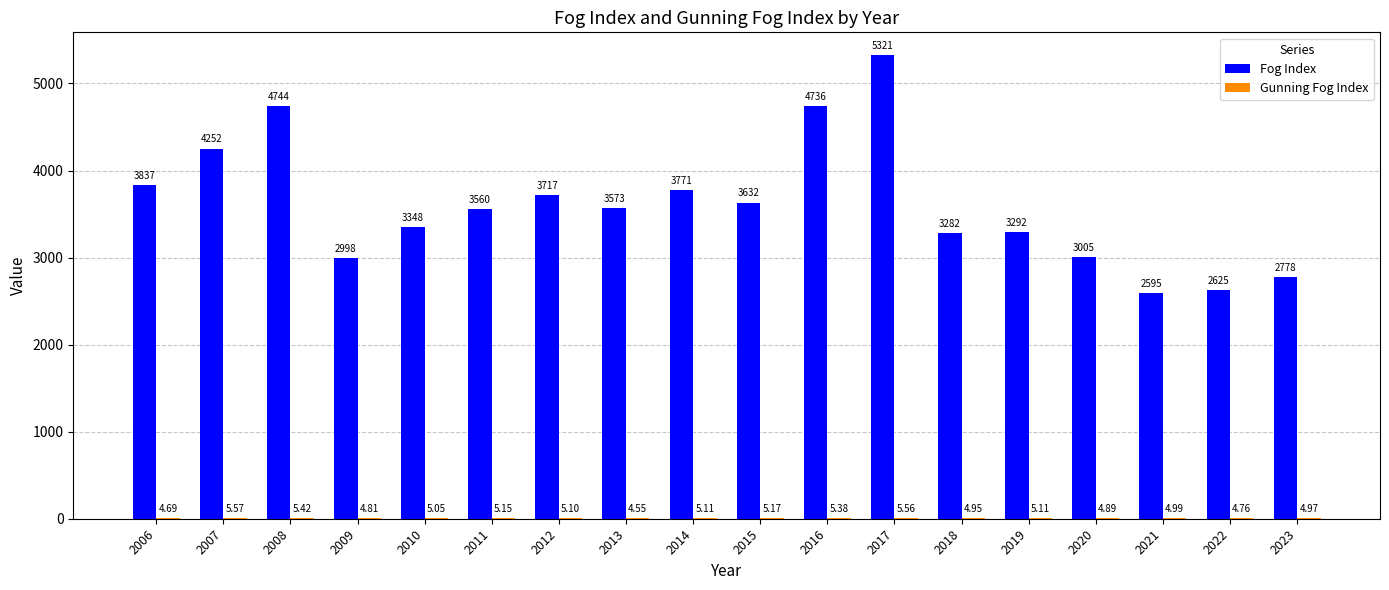

Which series changed the most between 2018 and 2019?

Fog Index